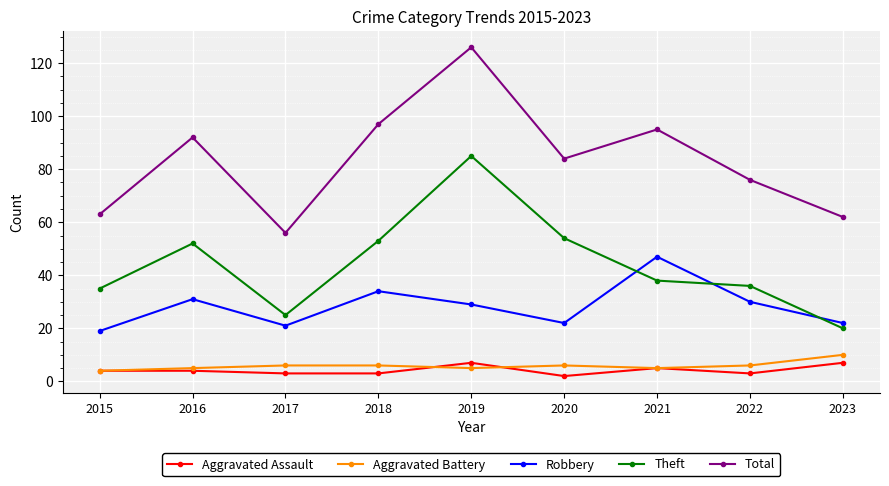

Which series has the largest range (max minus min)?

Total